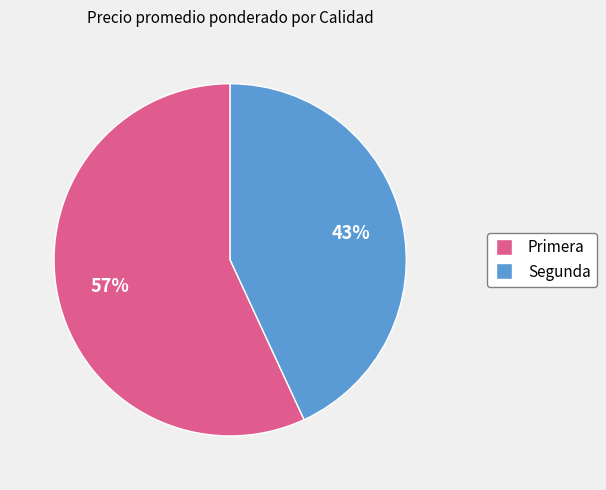

How many slices are in this pie chart?

2